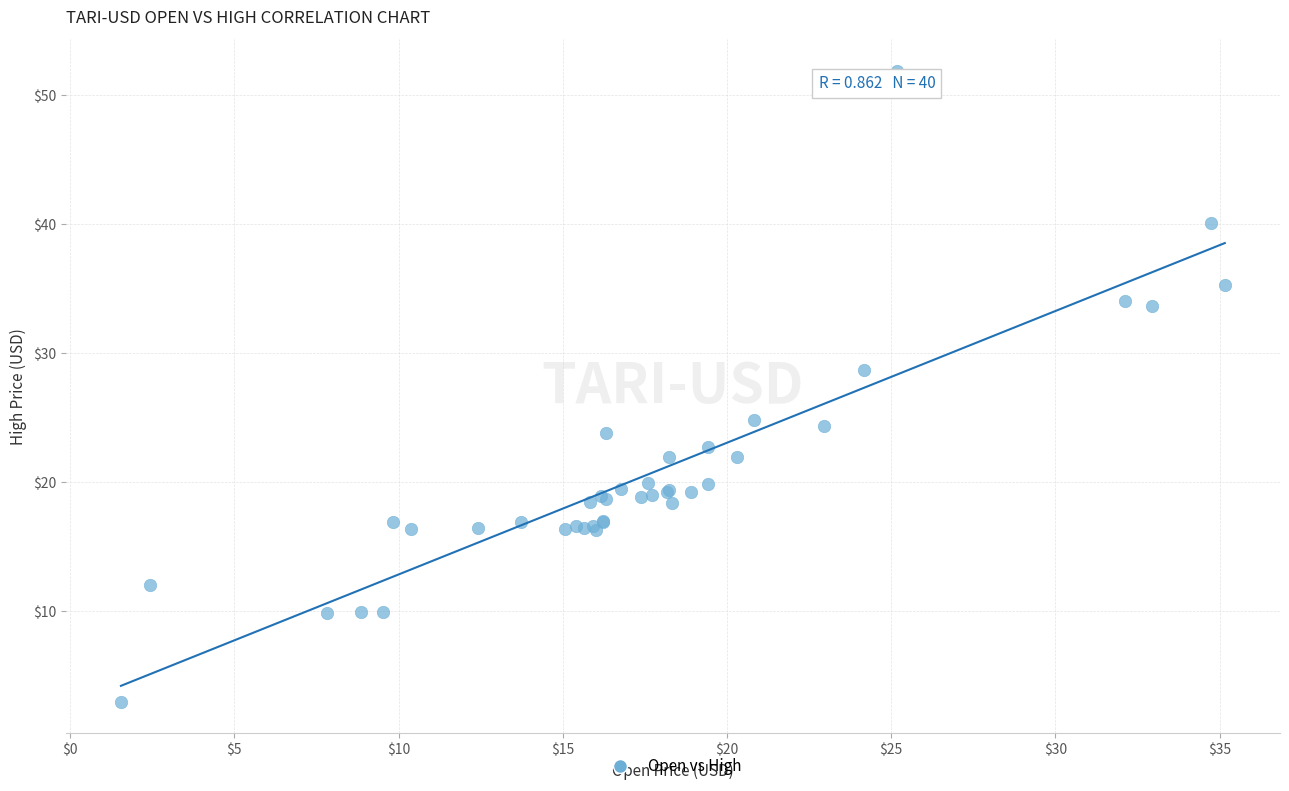

What Y value in the scatter plot is closest to 27?

28.7